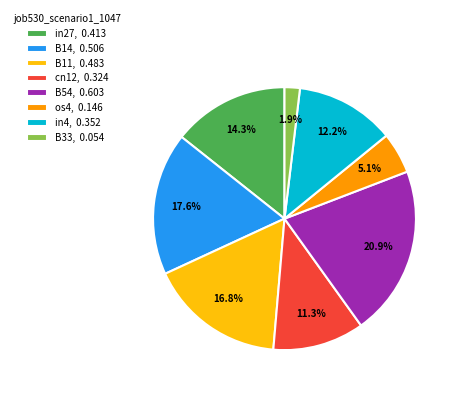

Rank the categories by value from highest to lowest.

B54, B14, B11, in27, in4, cn12, os4, B33